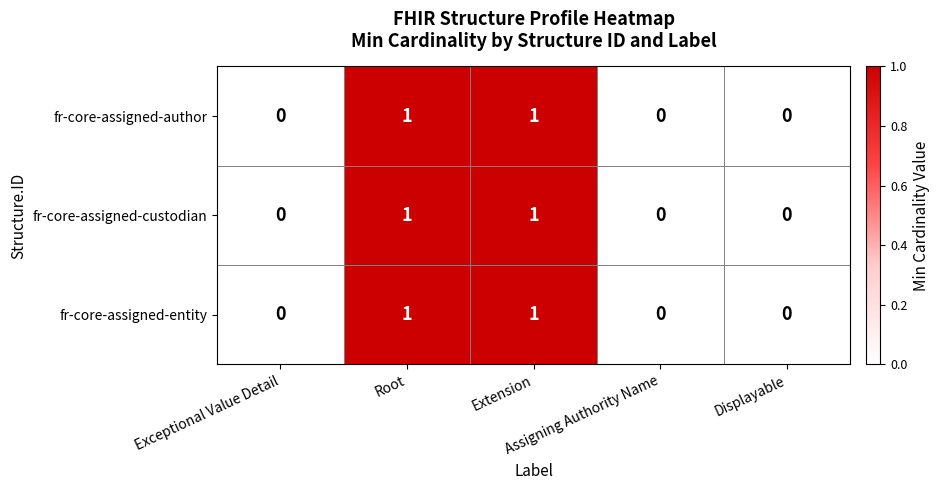

How many fr-core-assigned-entity values are between 0 and 1?

5